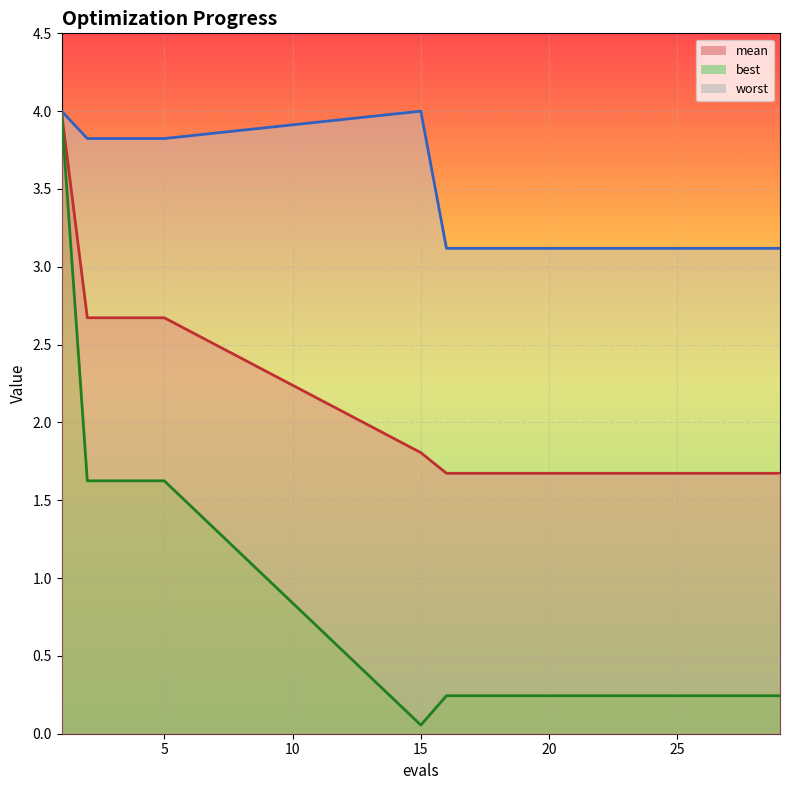

Which series has the largest total across all categories?

worst_line